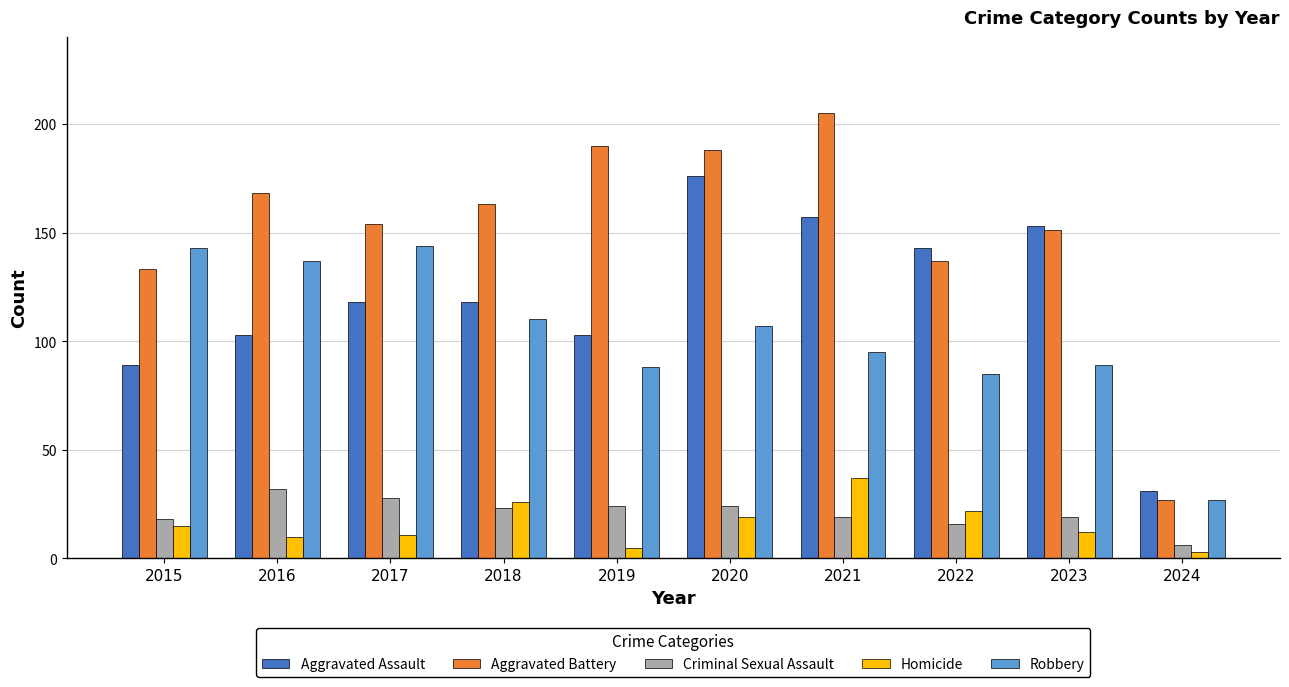

Reading right to left, transcribe all the data shown in this chart.

Aggravated Assault: 31	153	143	157	176	103	118	118	103	89
Aggravated Battery: 27	151	137	205	188	190	163	154	168	133
Criminal Sexual Assault: 6	19	16	19	24	24	23	28	32	18
Homicide: 3	12	22	37	19	5	26	11	10	15
Robbery: 27	89	85	95	107	88	110	144	137	143